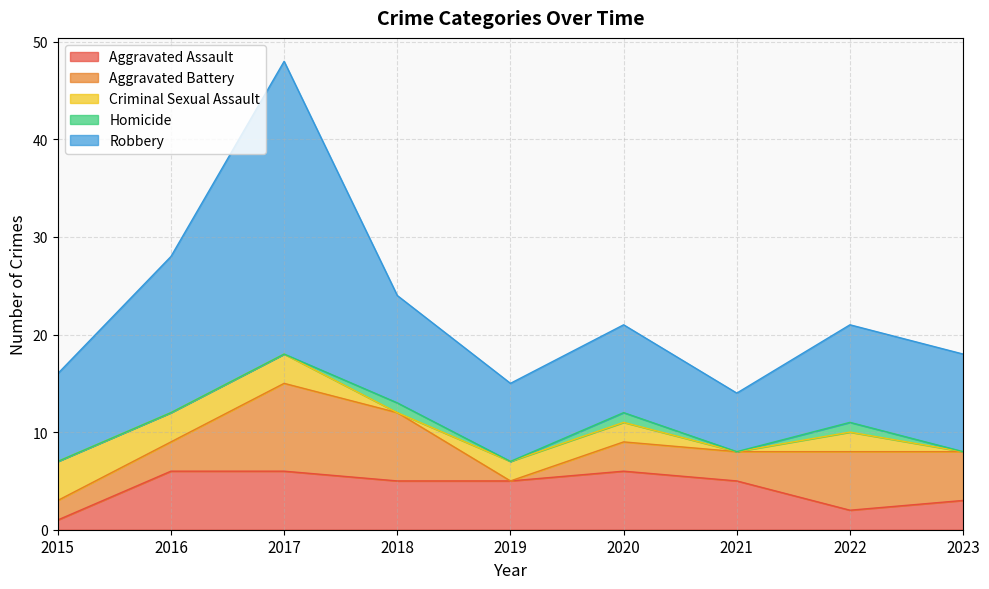

Does the chart have visible grid lines?

Yes